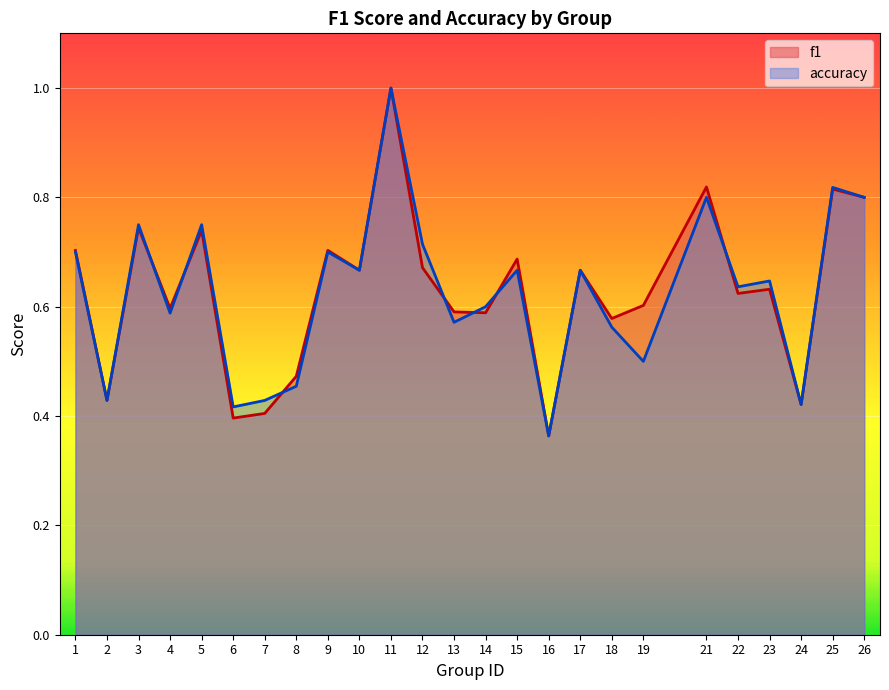

What is the maximum value for accuracy?

1.0